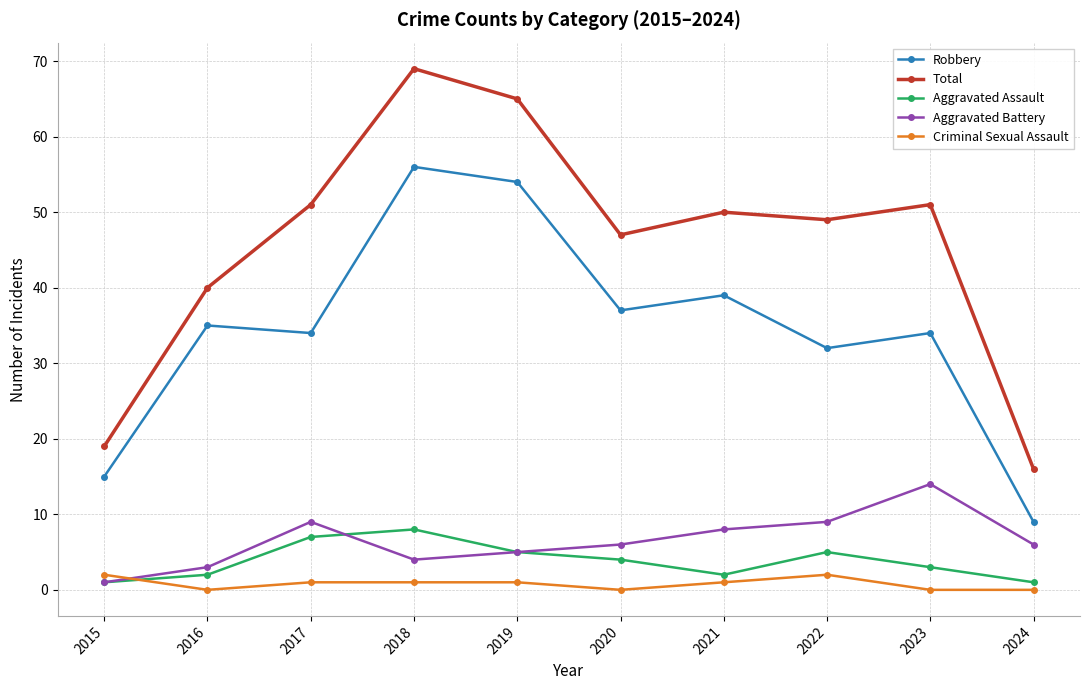

Where is Total nearest to the value 42?

2016